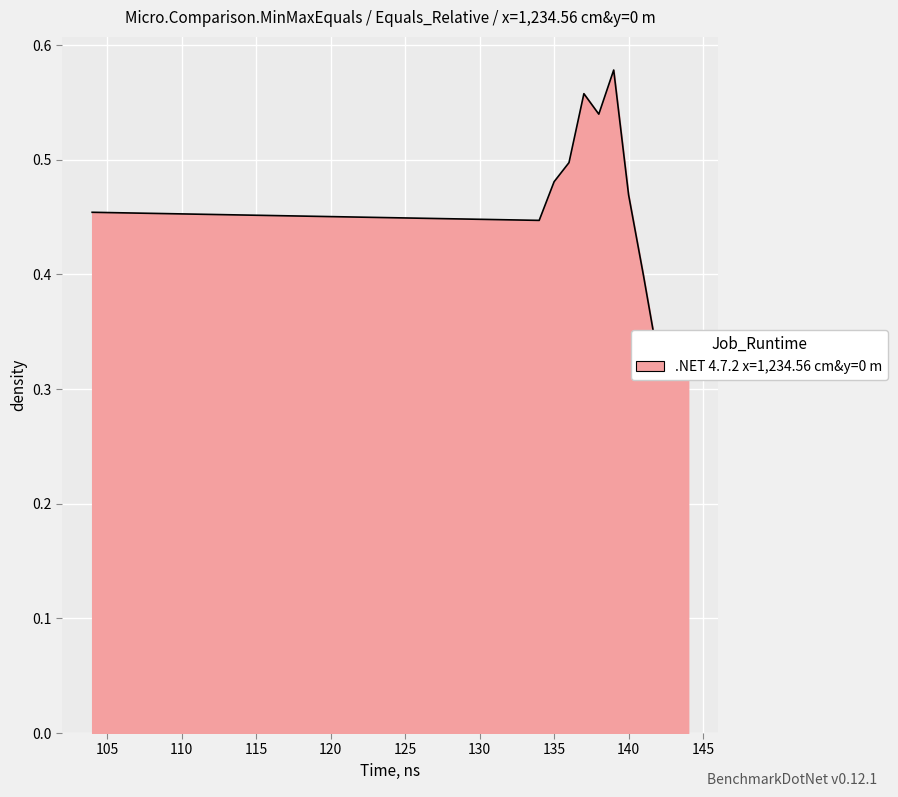

Where is the first local minimum?

134